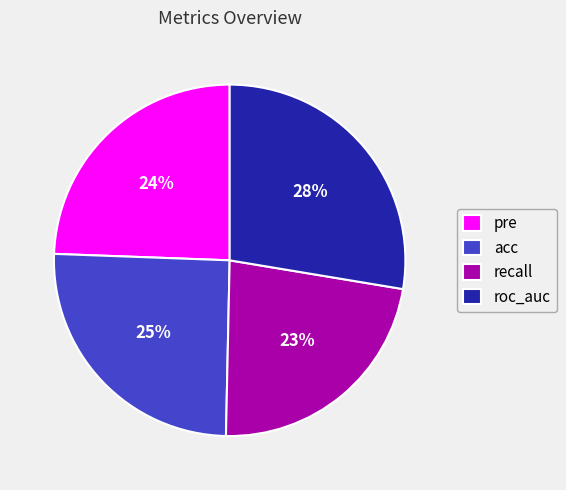

To the nearest percent, what percentage of the pie is recall?

23%